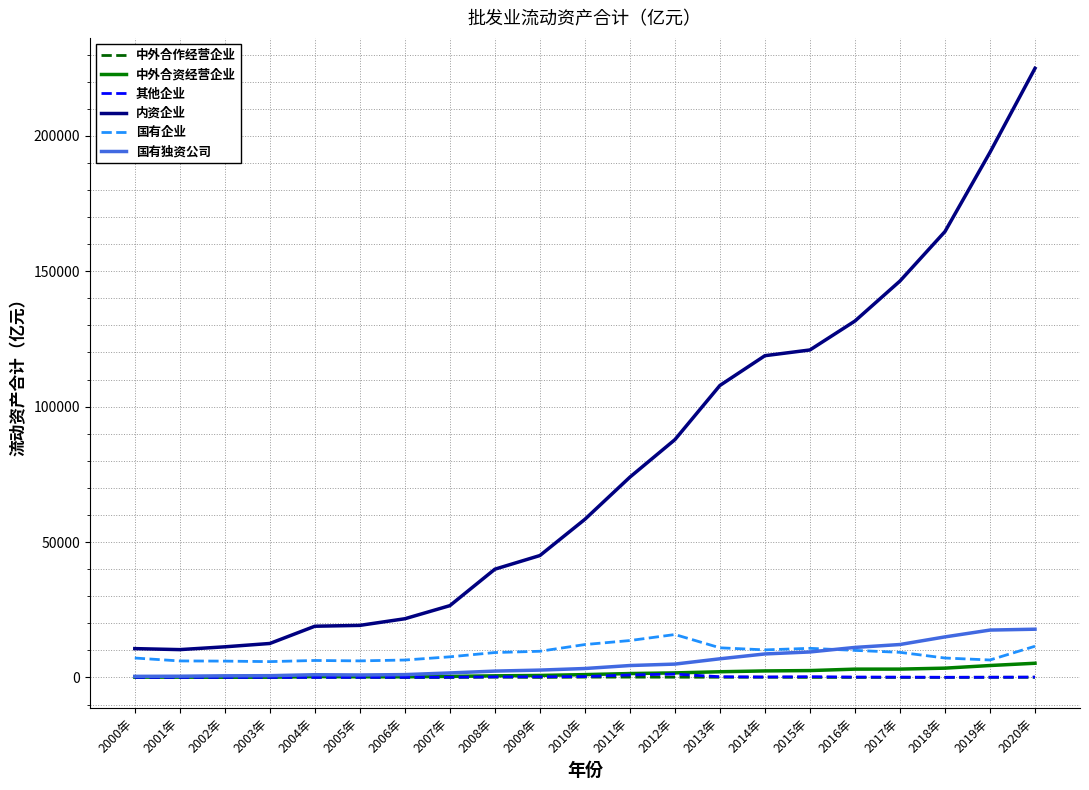

At which category is the sum across all series the highest?

2020年